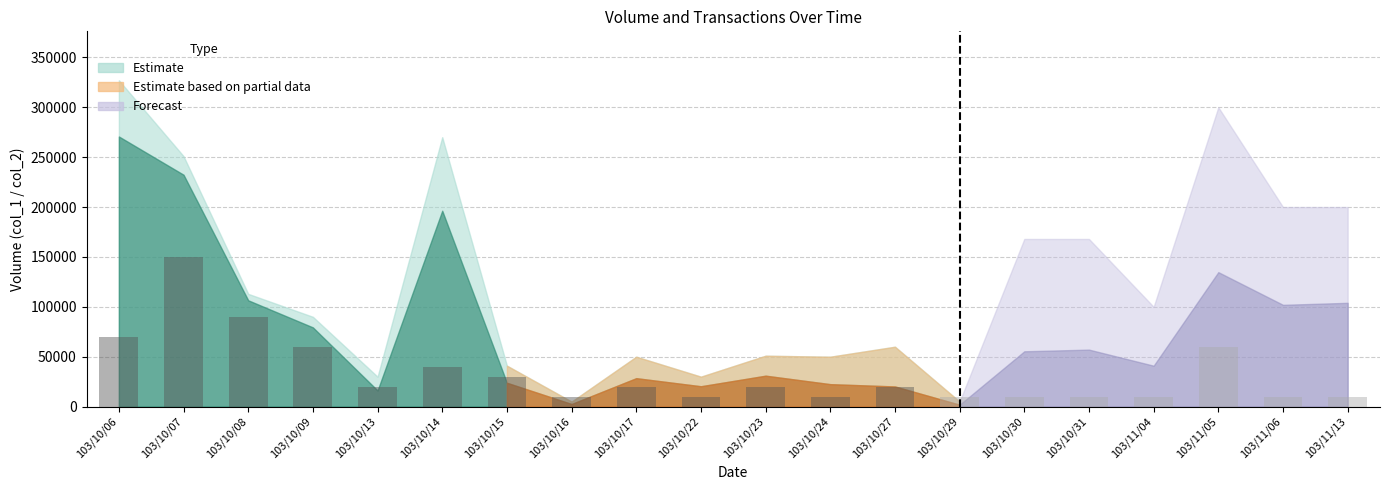

How many bars are there in total?

20